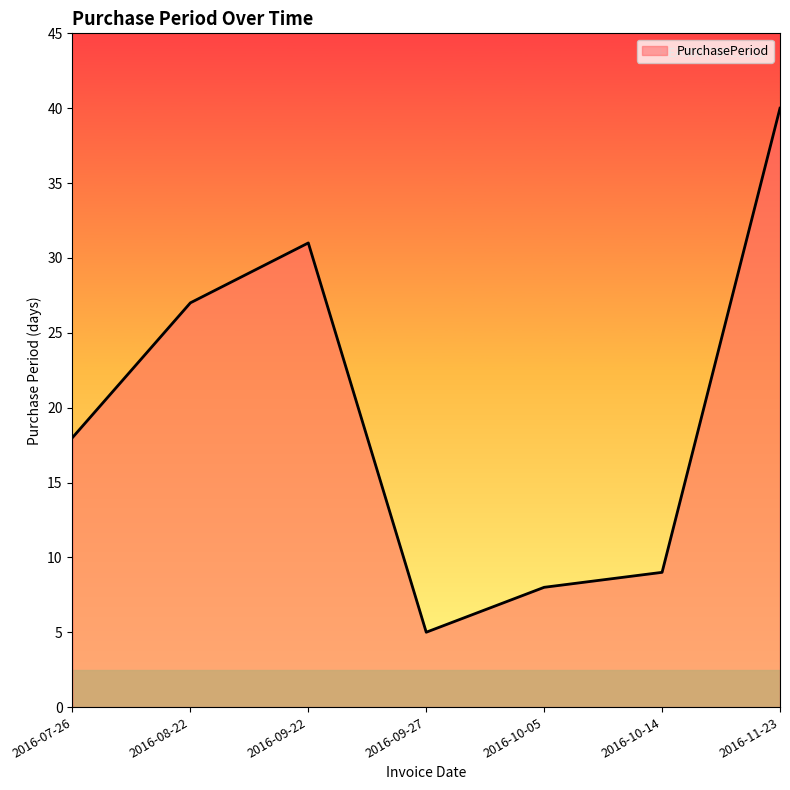

List the labels in order of value, largest first.

2016-11-23, 2016-09-22, 2016-08-22, 2016-07-26, 2016-10-14, 2016-10-05, 2016-09-27